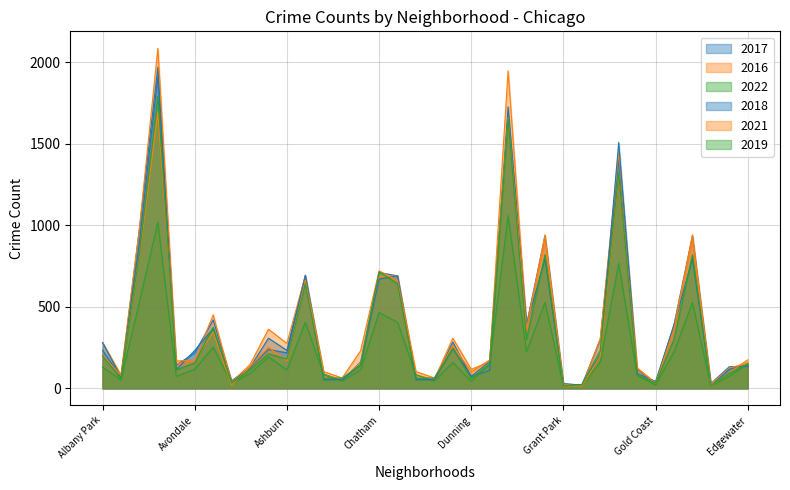

What is the label of the 17th point from the right?

Douglas